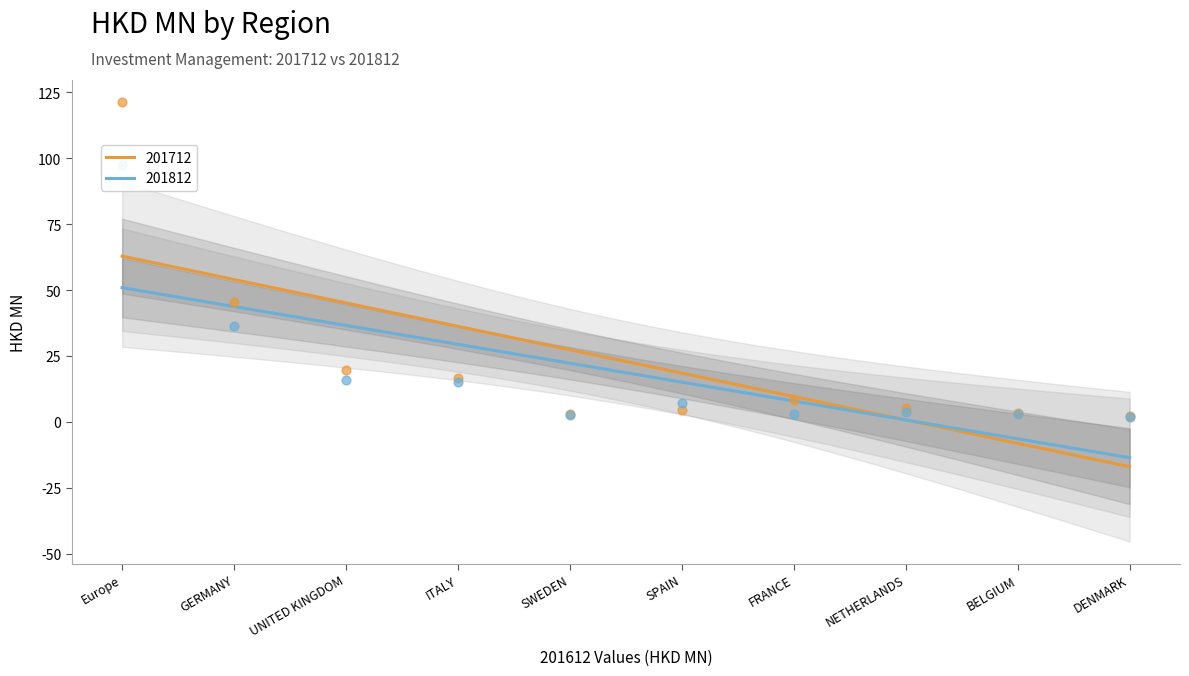

At which category is the sum across all series the highest?

Europe